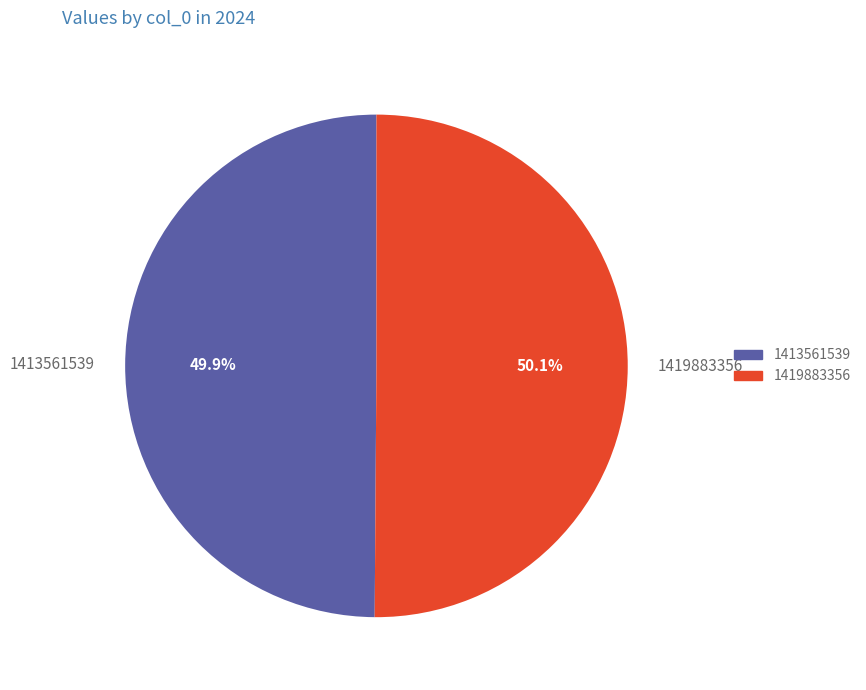

To the nearest percent, what is the difference between the 1413561539 and 1419883356 slice percentages?

0%